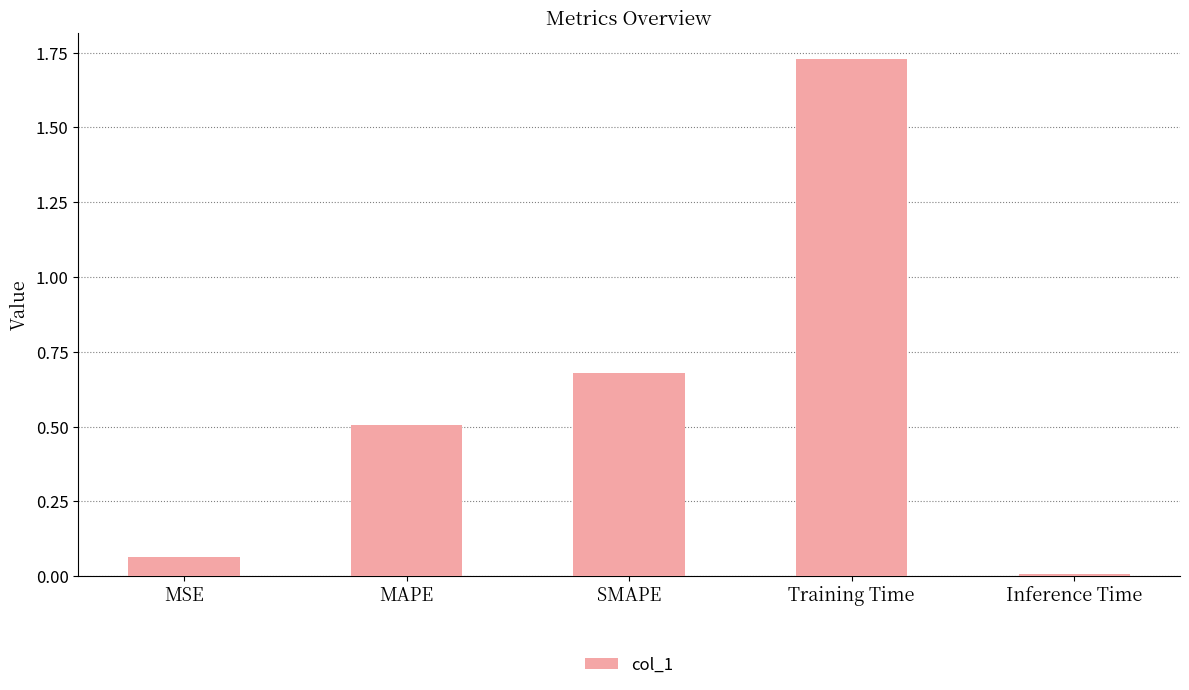

What is the label of the 2nd bar from the right?

Training Time